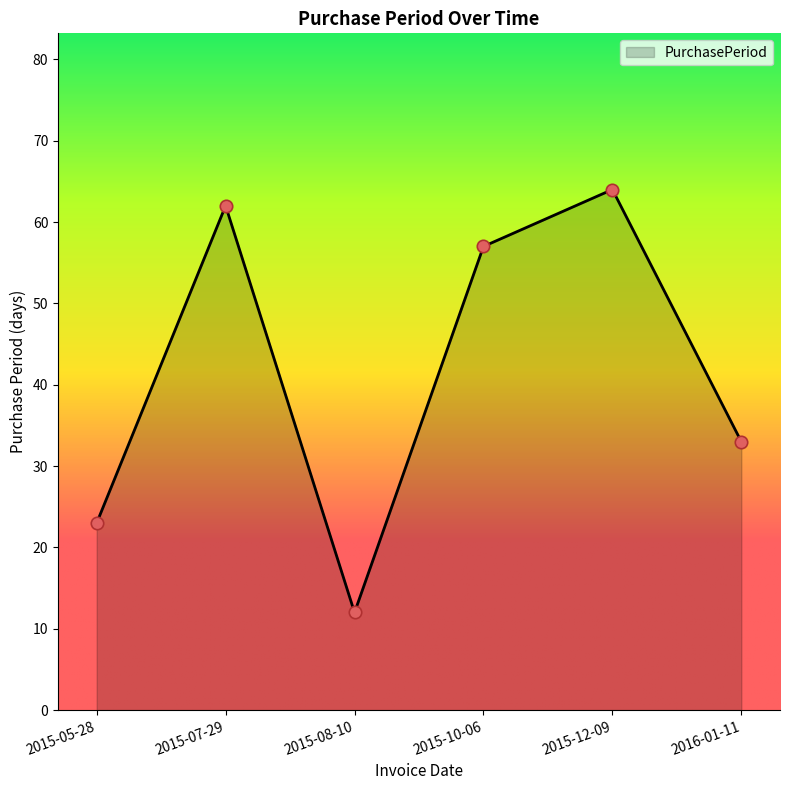

What is the change in value from 2015-05-28 to 2016-01-11?

+10